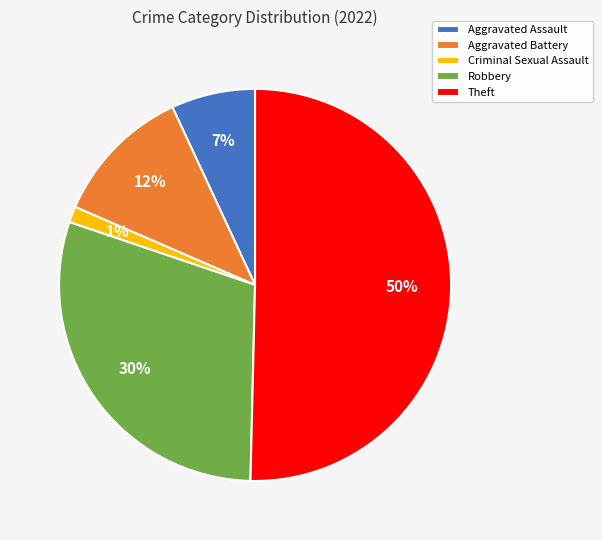

To the nearest percent, what is the difference between the largest and smallest slice percentages?

49%